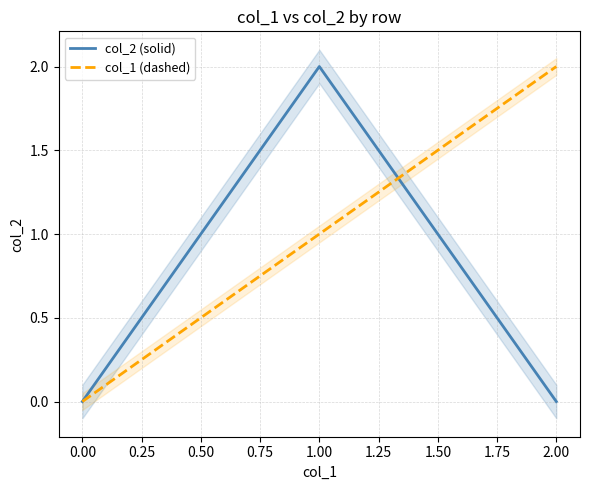

At −0.25, list the series in order from smallest to largest.

col_2 (solid), col_1 (dashed)